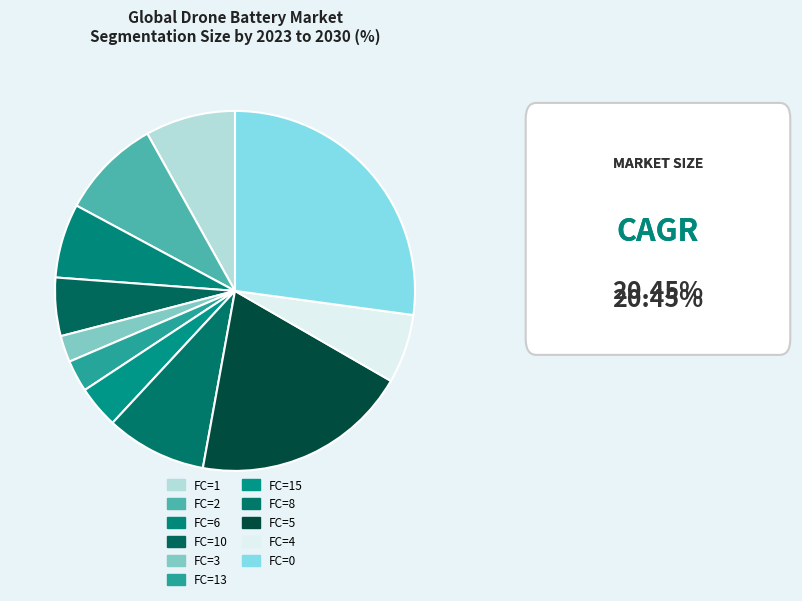

How many segments does this pie chart have?

11